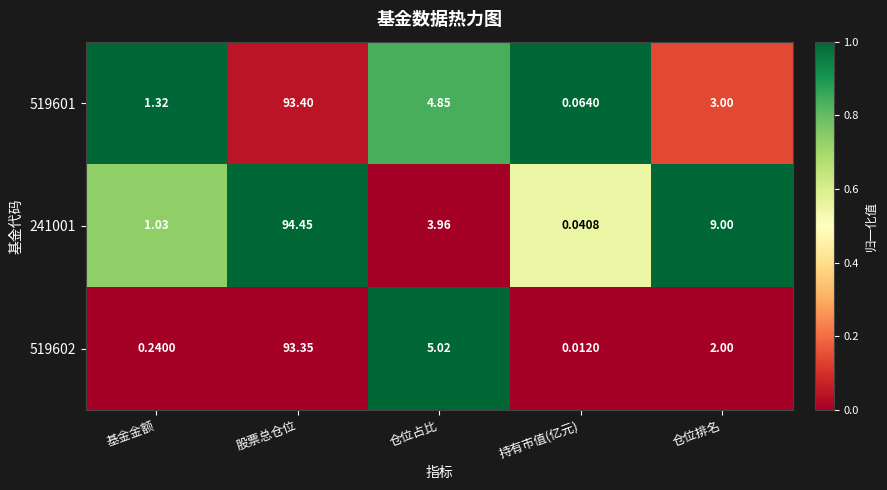

At which label does 519602 first exceed 2?

股票总仓位